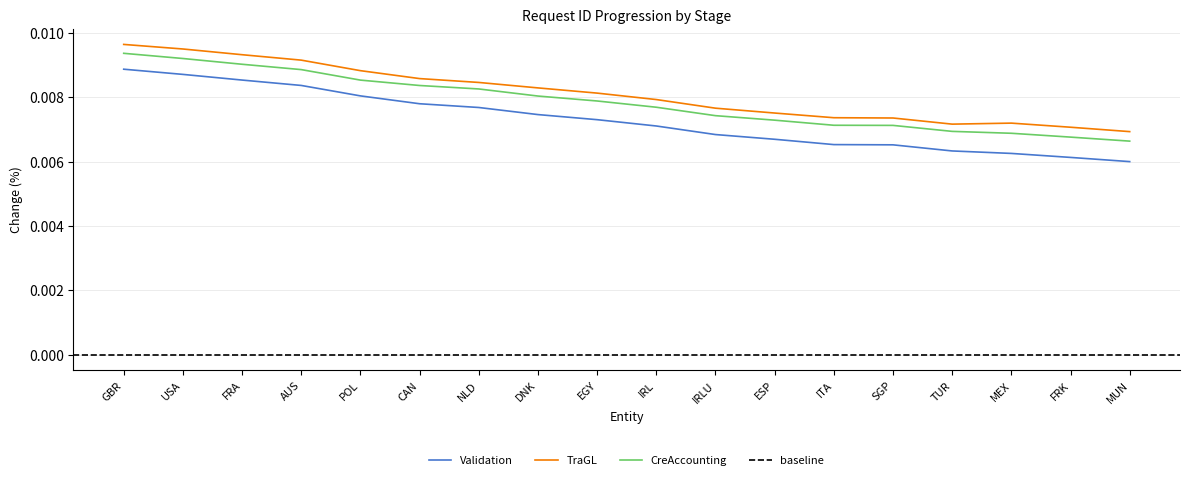

True or false: Validation and CreAccounting intersect in this chart.

False